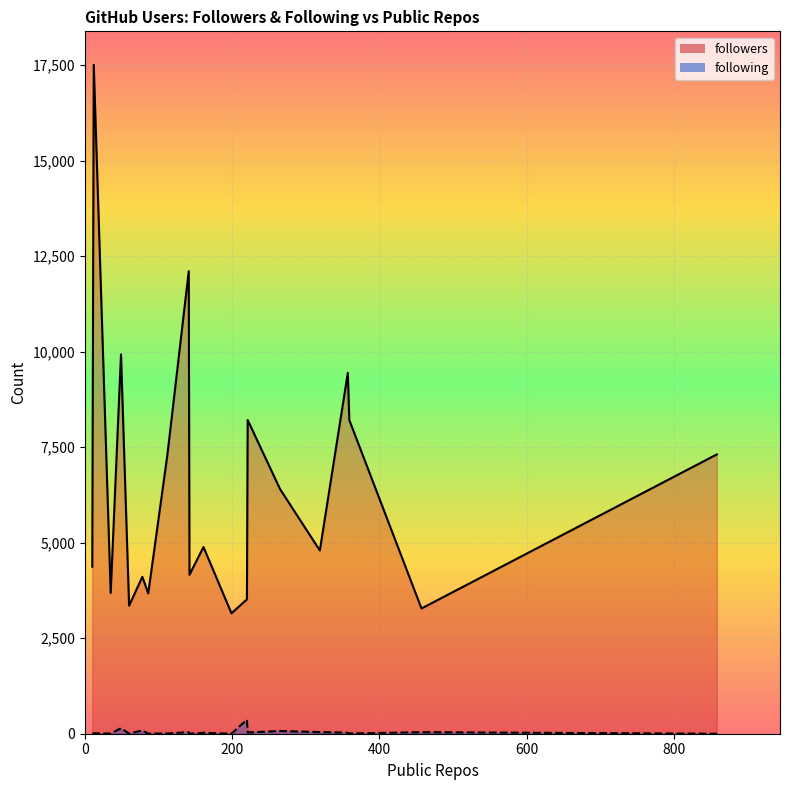

At how many categories does at least one series exceed 5330?

9